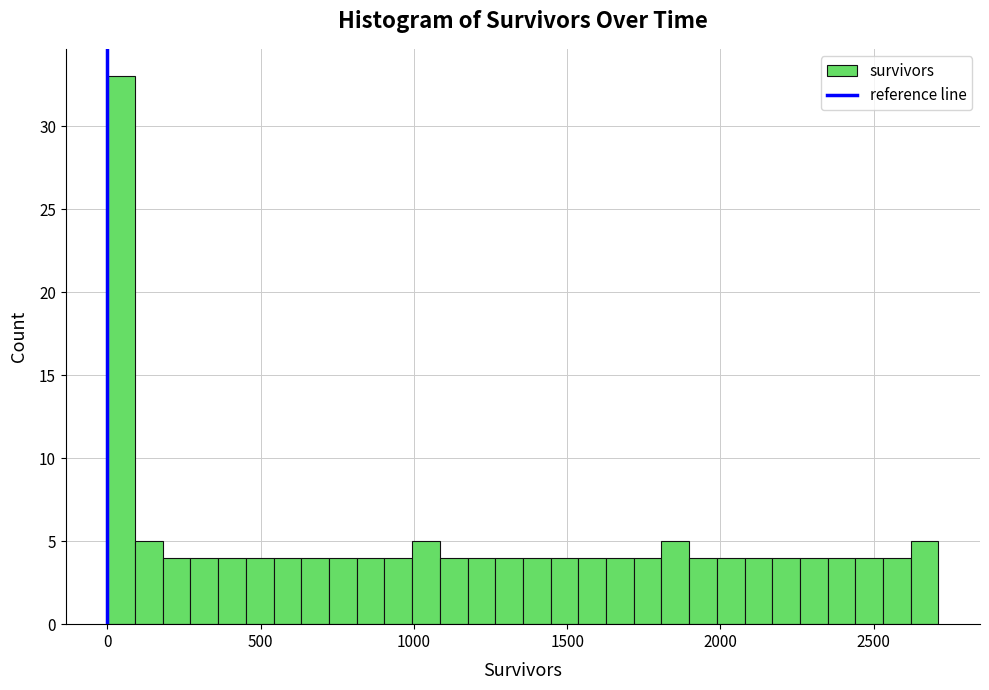

Read against the x-axis, roughly where is the centre of the tallest bar?

50